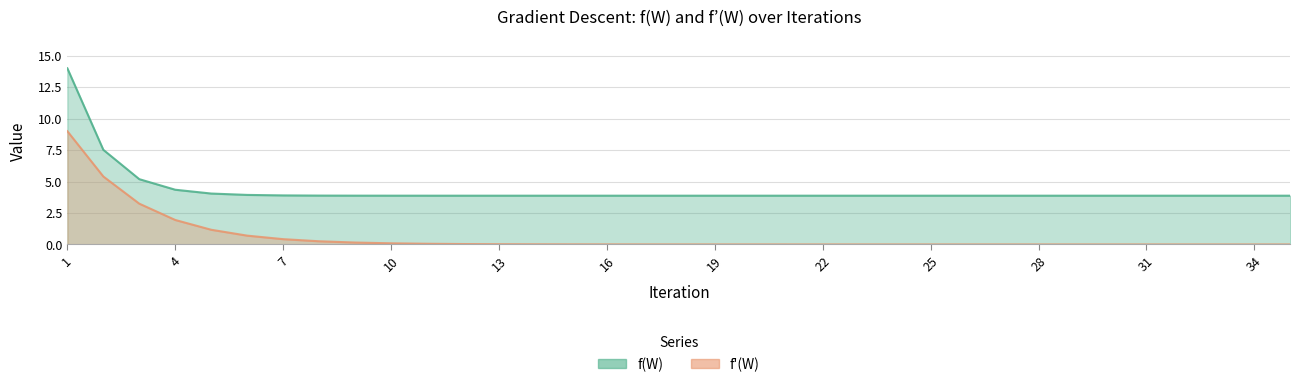

Count the number of data series in this chart.

2